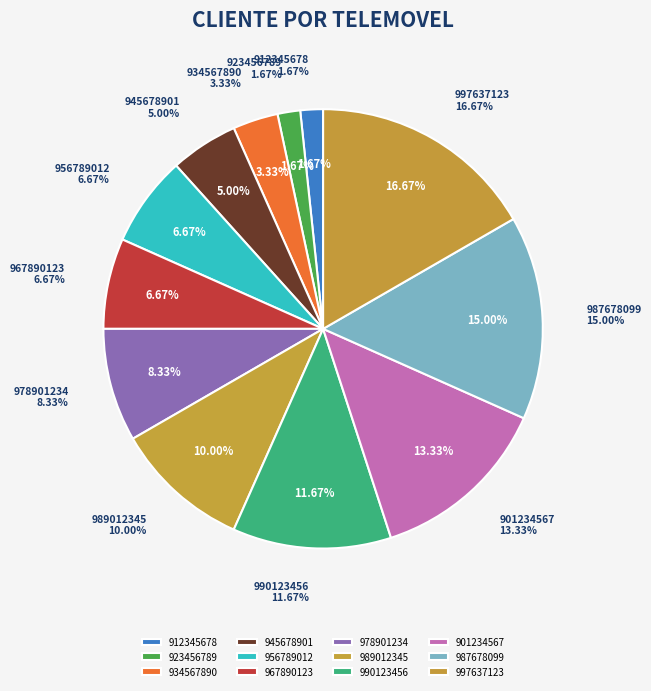

Does 987678099 represent more than half of the total?

No